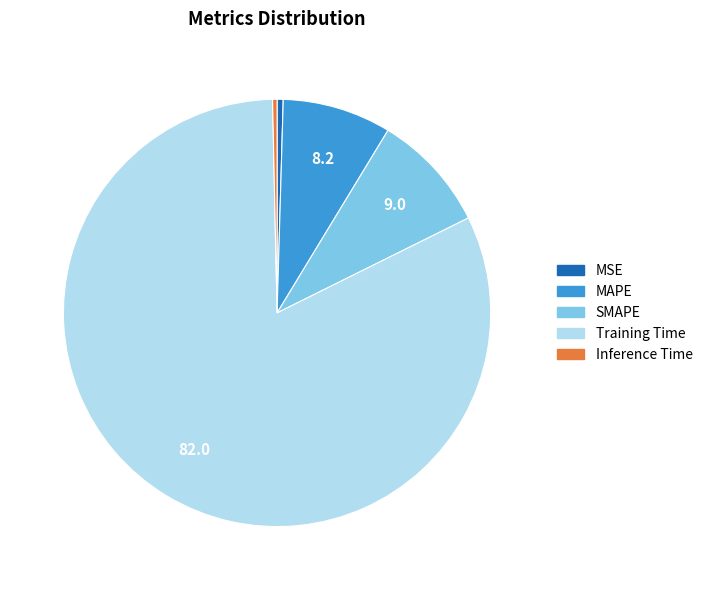

Between MSE and SMAPE, which is larger?

SMAPE